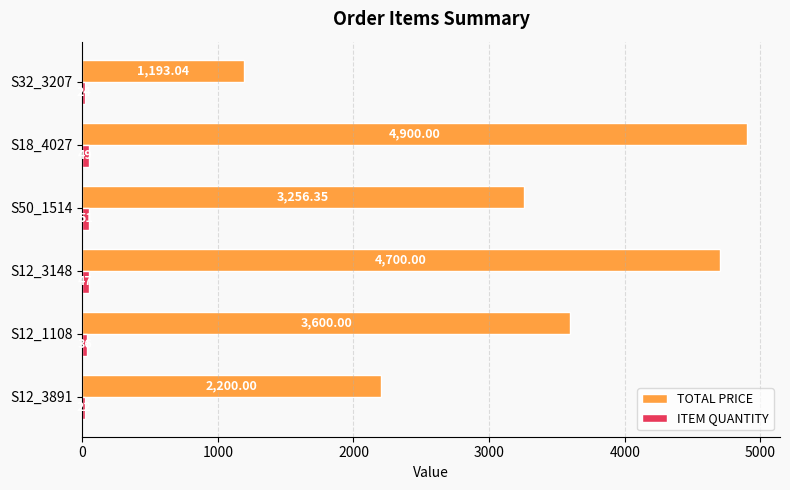

What is the difference between the maximum and minimum values in the TOTAL PRICE series?

3707.0